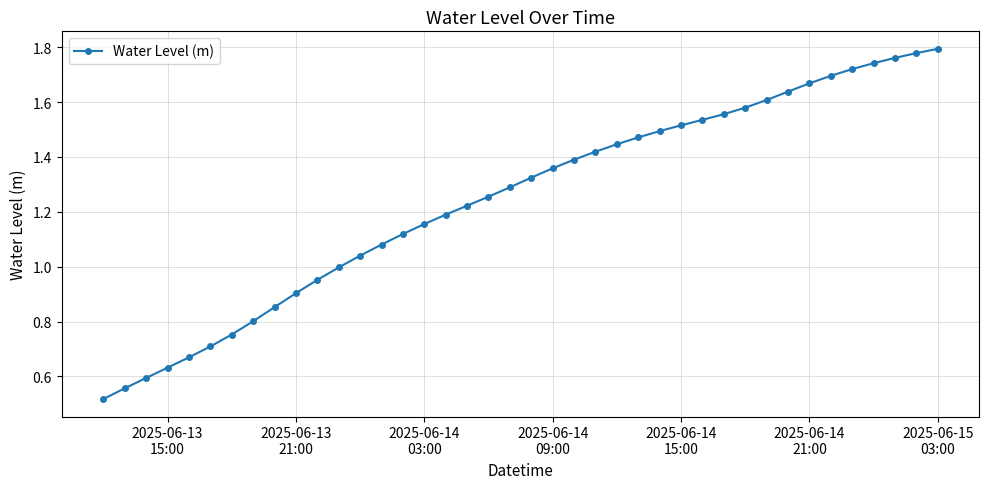

Does the chart have visible grid lines?

Yes